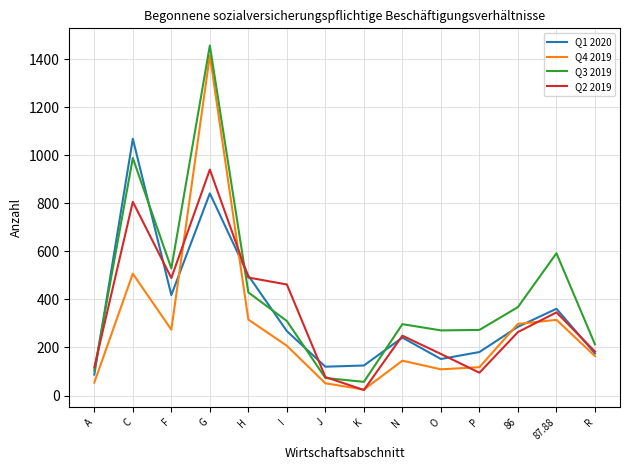

What is the difference between the highest and lowest values at O?

162